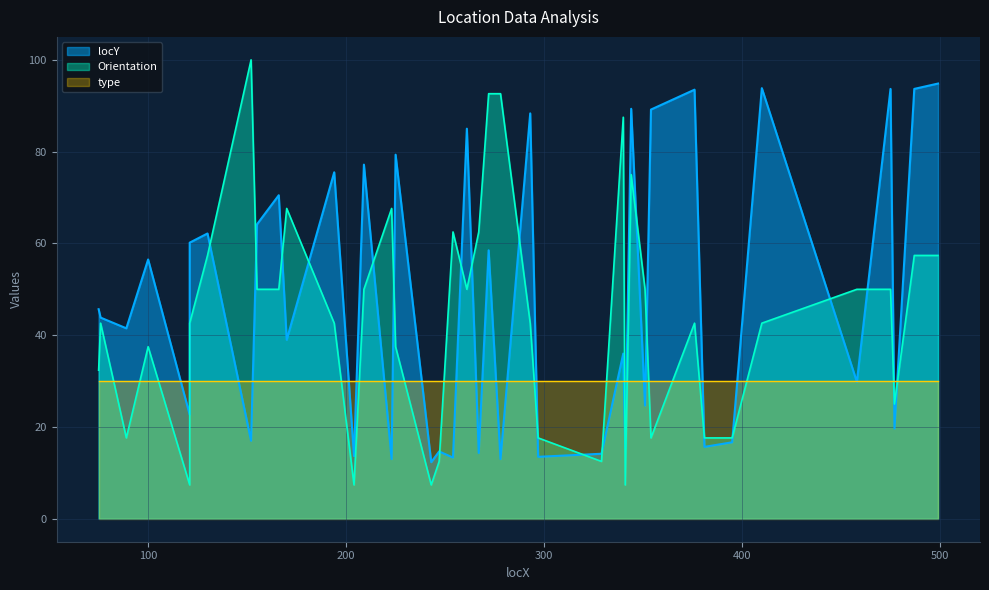

The value of Orientation at 75 is 32.4. True or false?

True